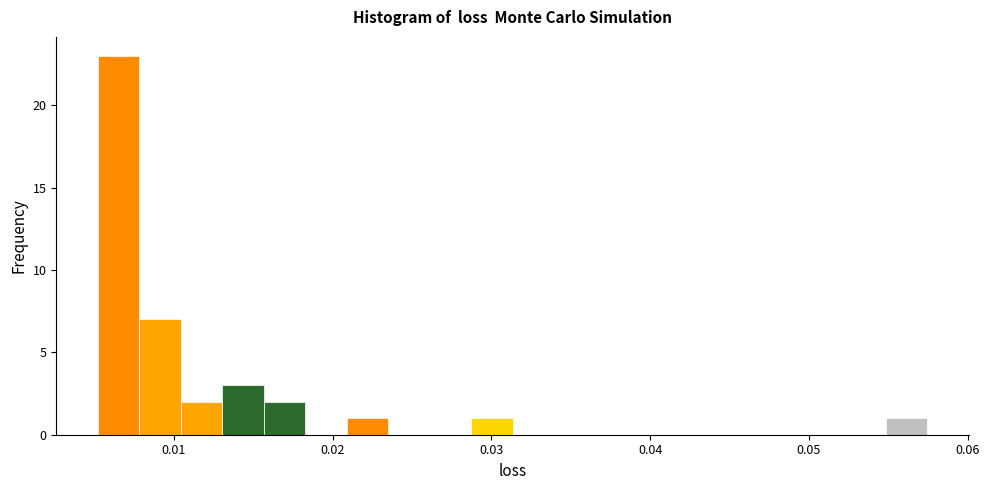

Around what value on the x-axis is the tallest bar? Give the approximate position of its centre, as read against the axis.

0.007